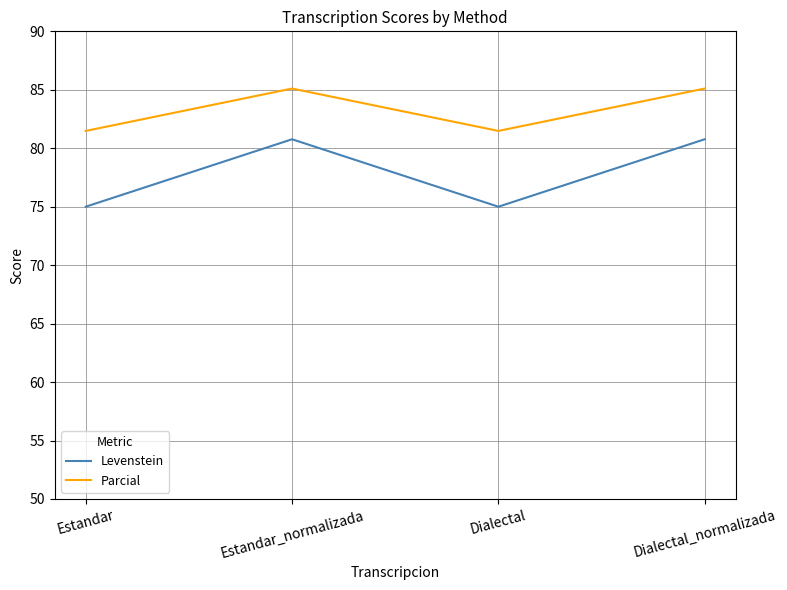

Is the value of Parcial at Dialectal greater than the value of Levenstein at Estandar_normalizada?

Yes